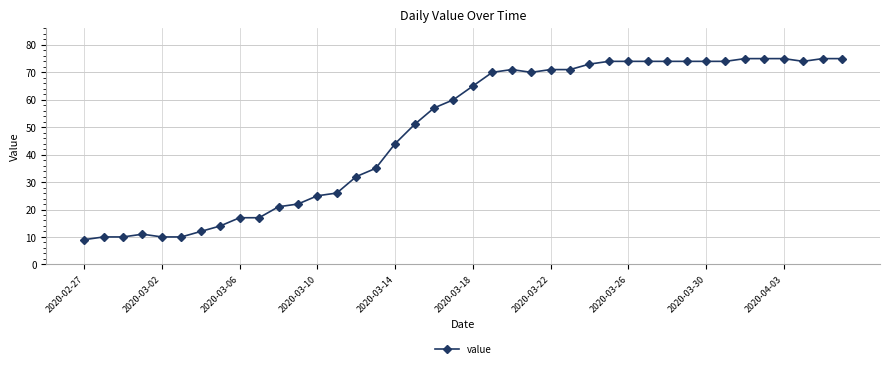

What is the smallest value displayed?

9